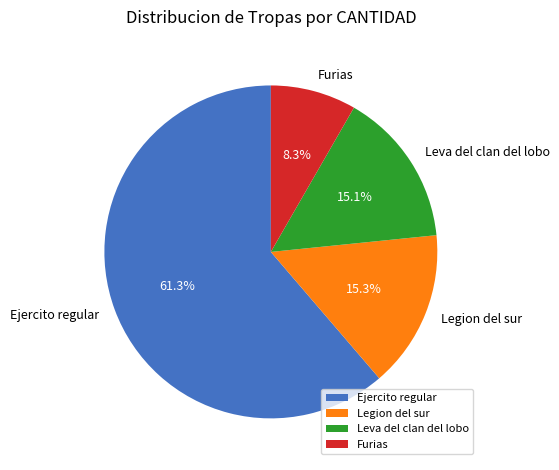

How many segments does this pie chart have?

4